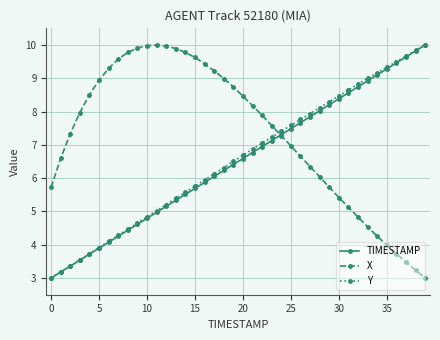

What is the maximum value shown in the chart?

10.0